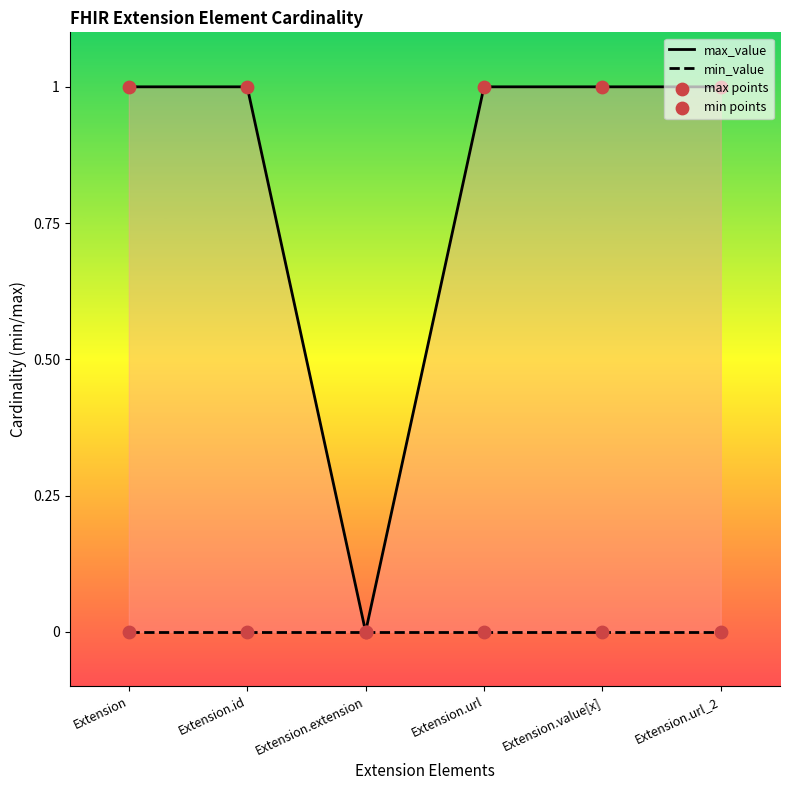

What is the ratio of the value at Extension.url_2 to the value at Extension.url?

1.0